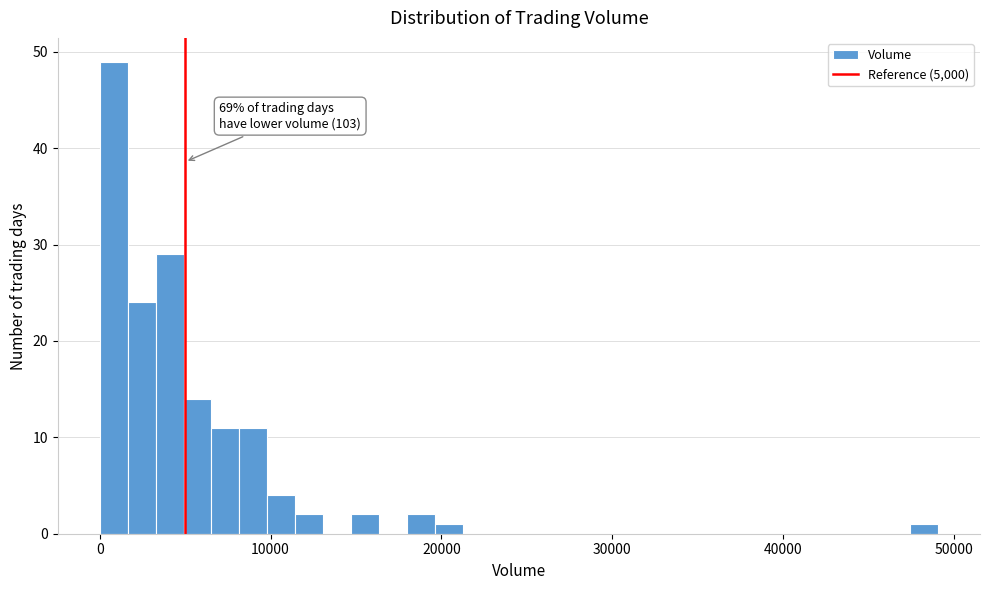

Read against the x-axis, roughly where is the centre of the tallest bar?

1000